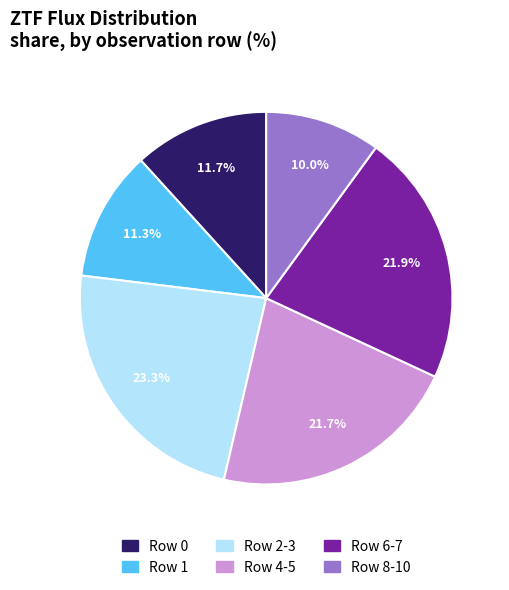

Is there any slice that represents more than half of the pie?

No